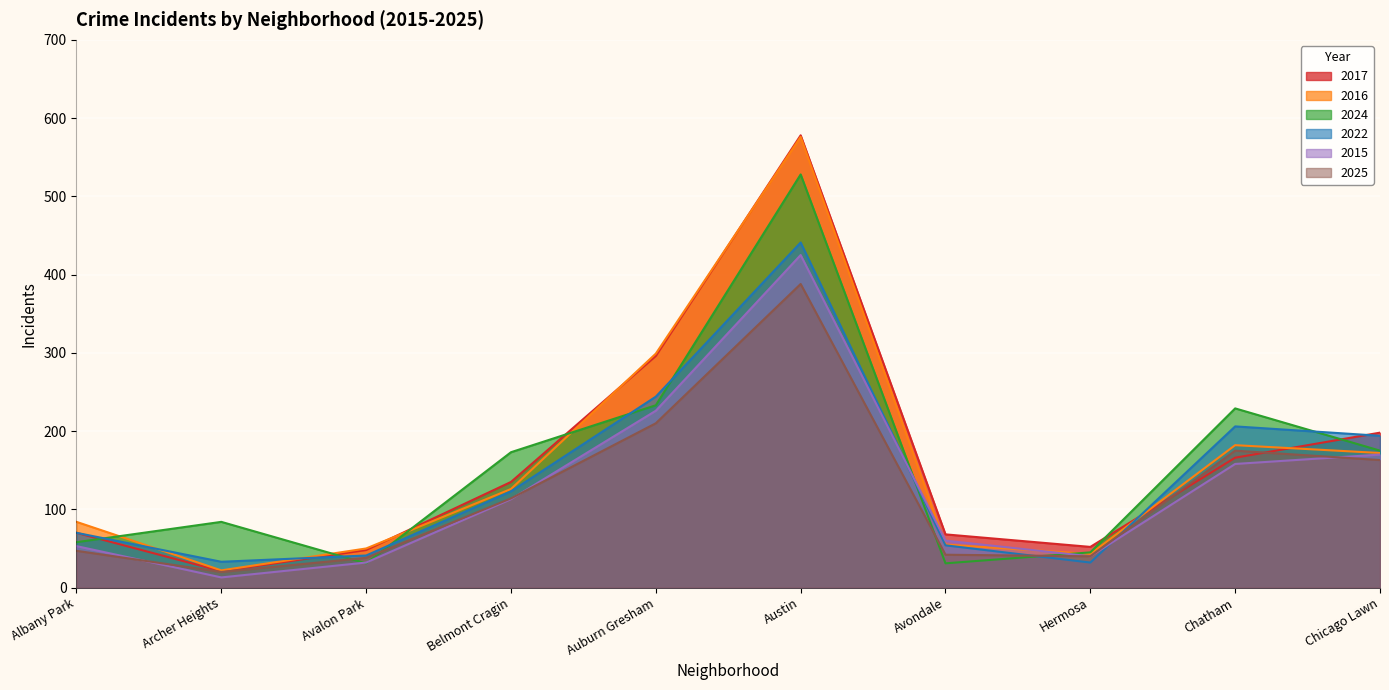

How many lines are shown in the chart?

6